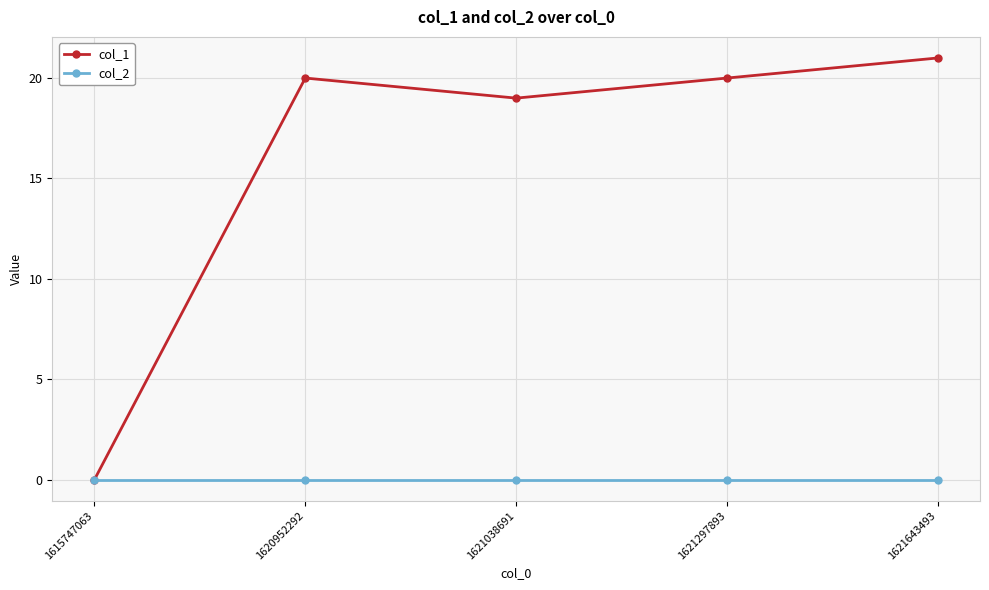

List the series in order of their peak value, lowest first.

col_2, col_1